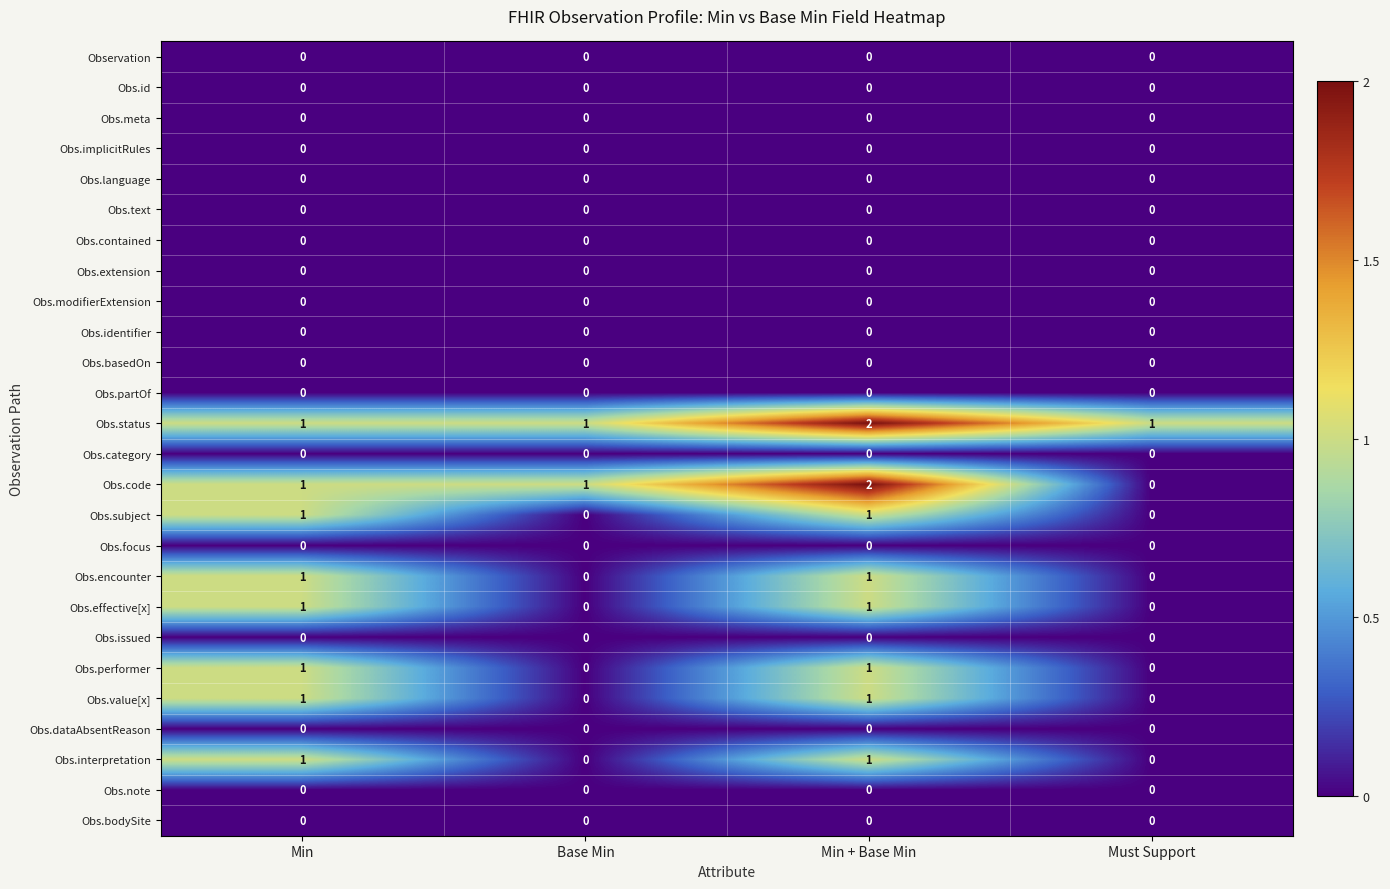

At which category is the sum across all series the highest?

Min + Base Min